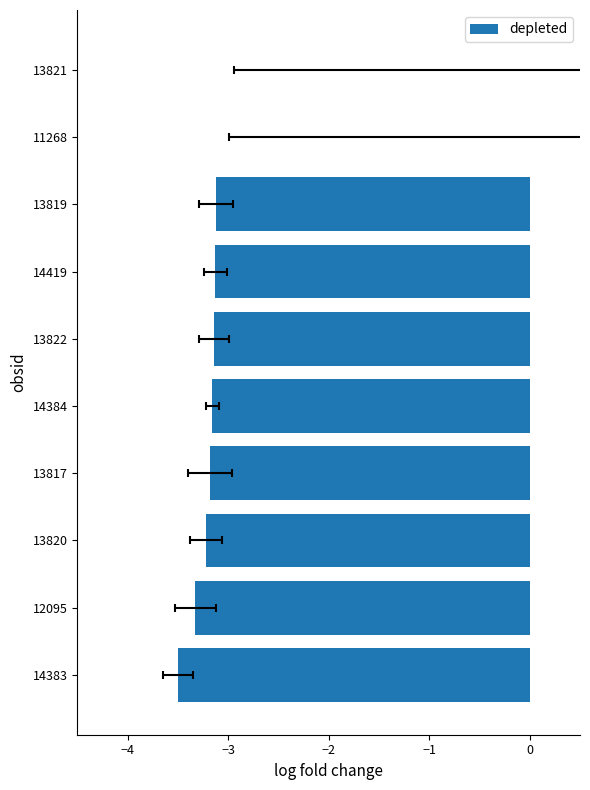

What is the smallest value displayed?

-3.5